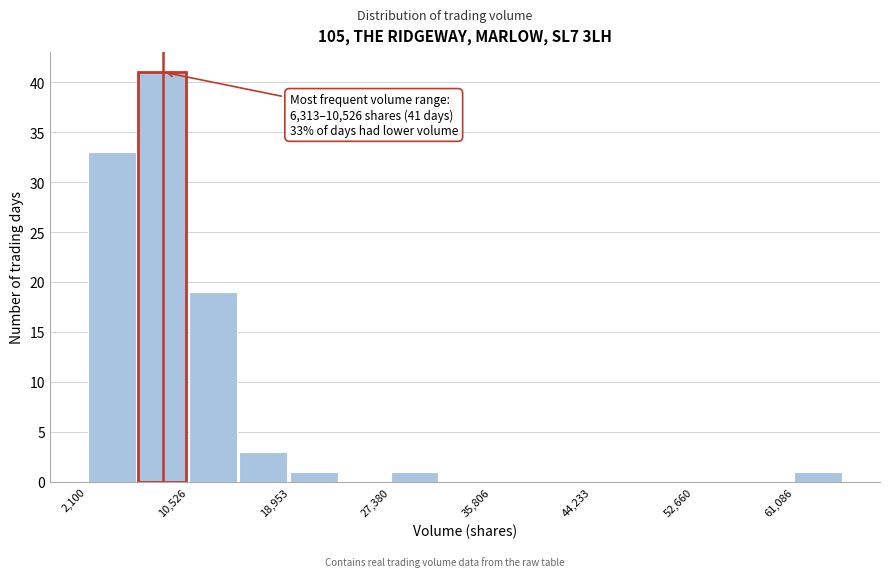

Over which range of the x-axis is the bar tallest?

6000 to 11000